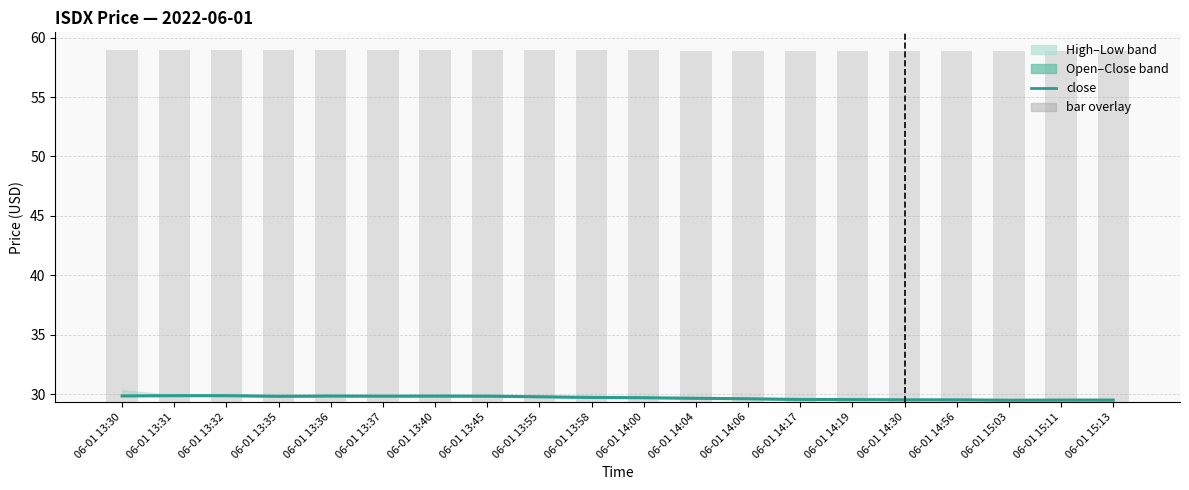

What is the difference between the maximum and second lowest values in the close series?

0.4